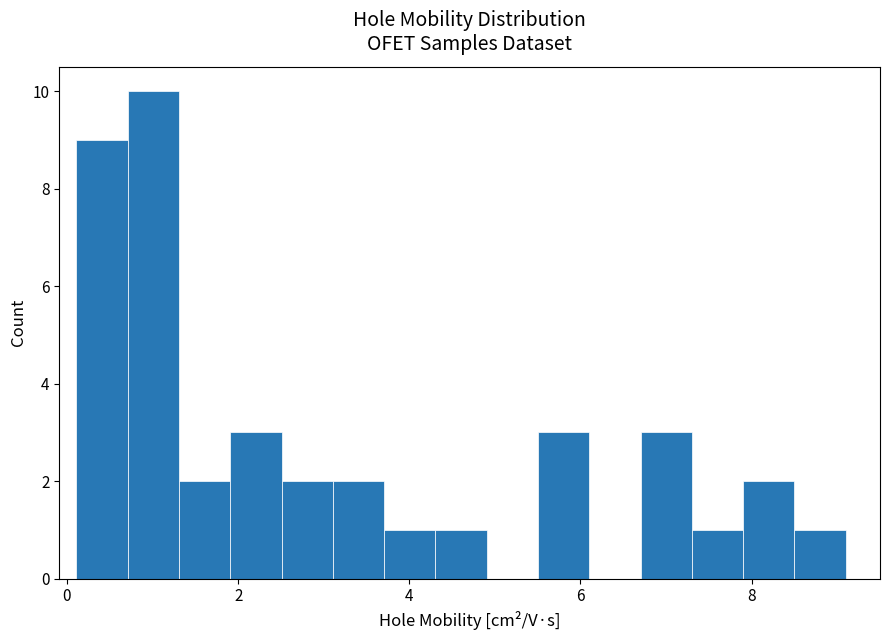

Read against the x-axis, roughly where is the centre of the tallest bar?

1.0